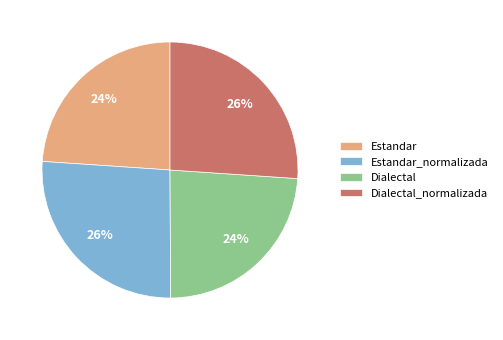

Is Dialectal_normalizada the majority of the pie?

No